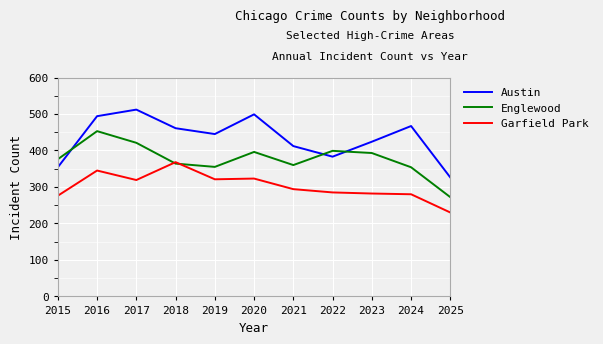

Is it true that Englewood equals 111 at 2023?

False